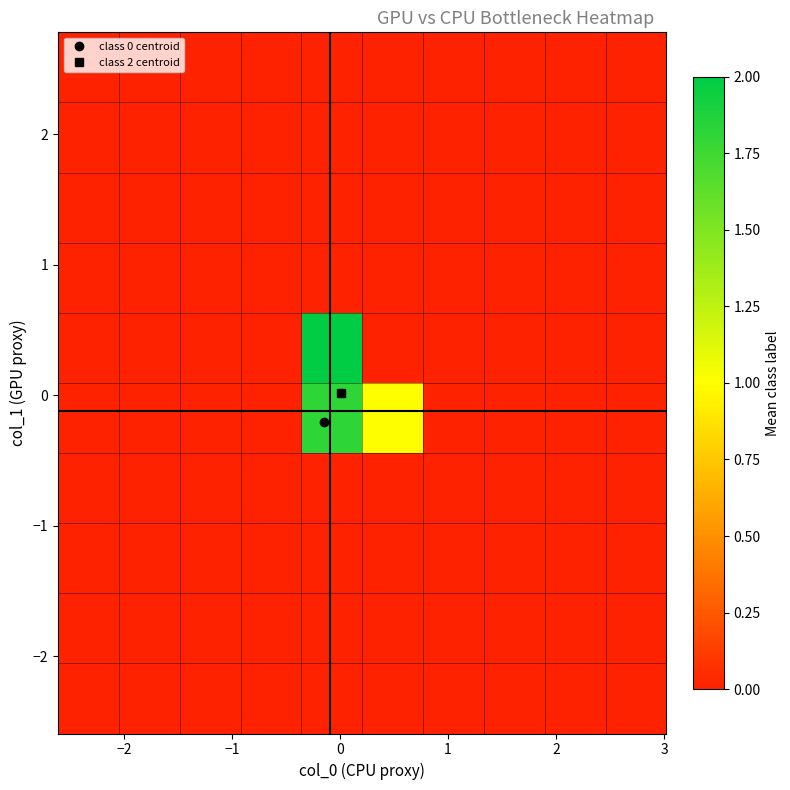

How many distinct data groups are displayed?

10